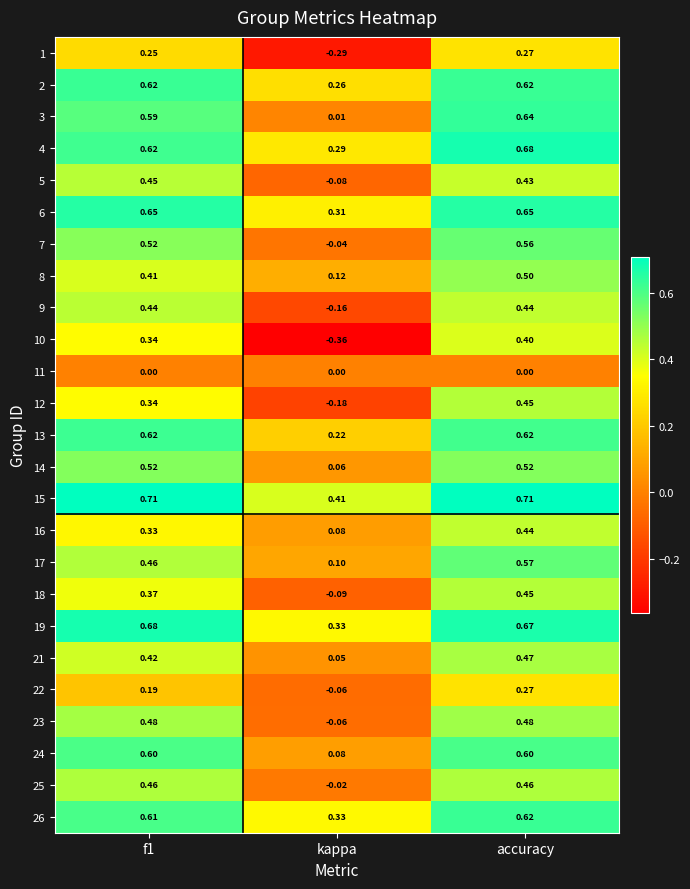

At which label is 8 closest to 0?

kappa